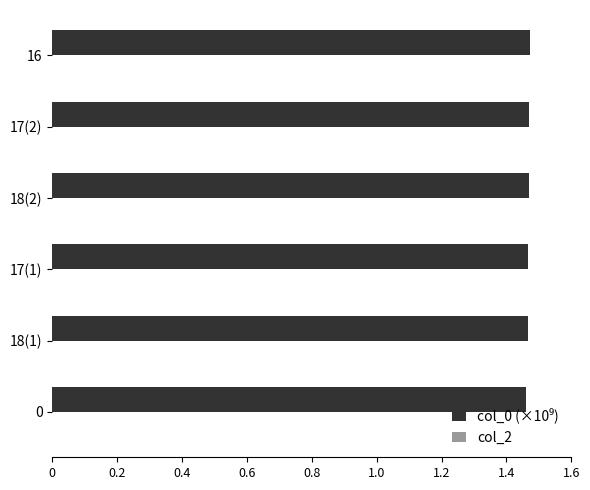

The value at 18(2) is 2.3. True or false?

False